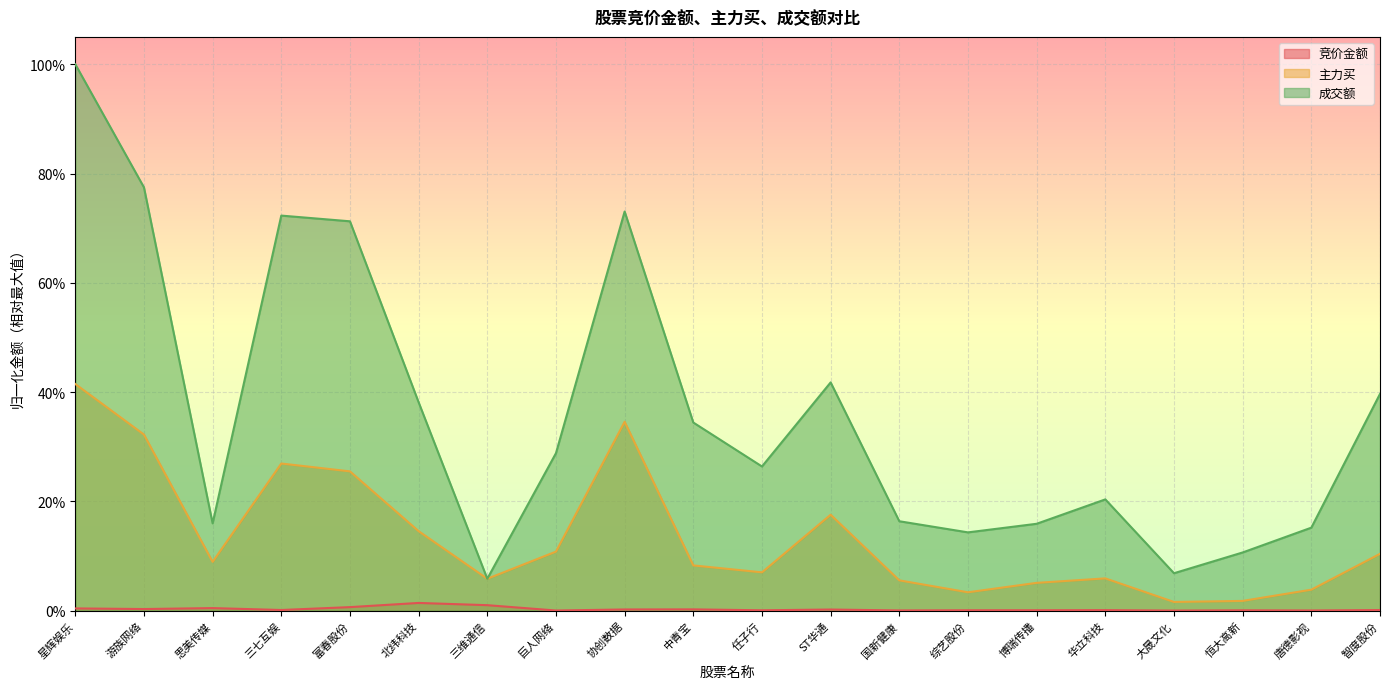

What position from the right is 国新健康?

8